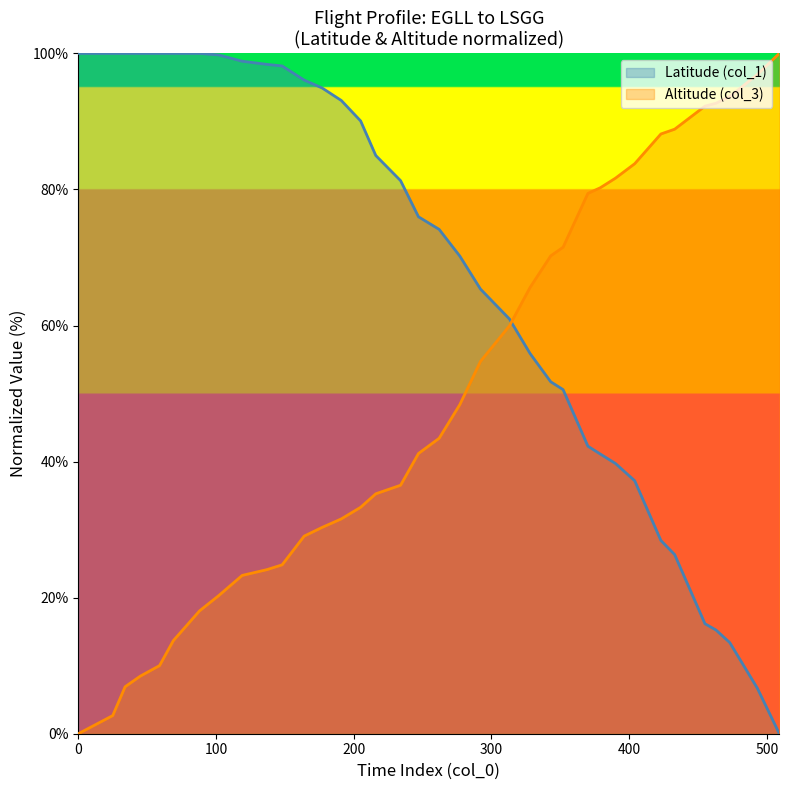

Between which two adjacent categories do Latitude (col_1) and Altitude (col_3) first intersect?

313 and 328